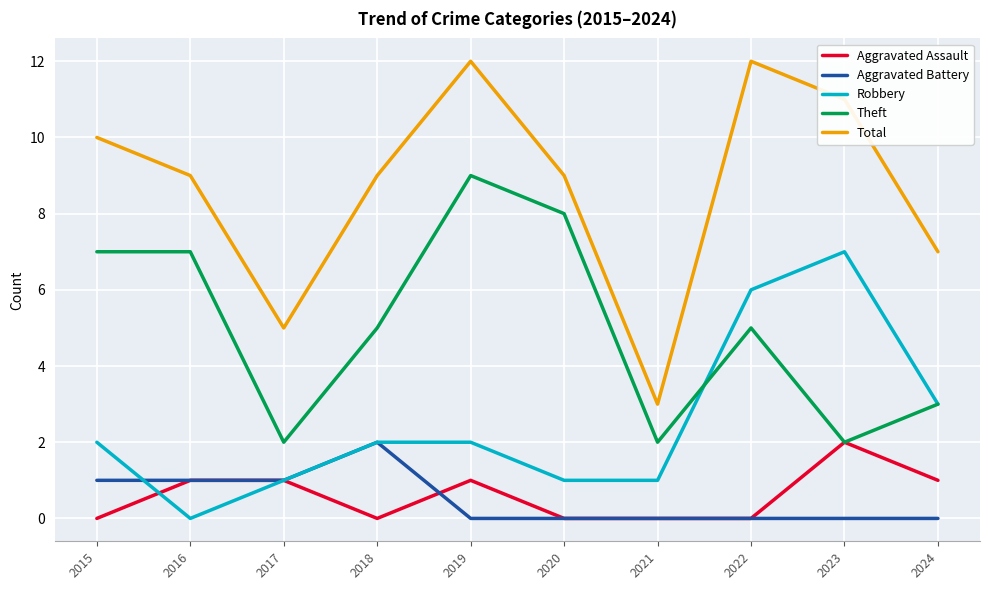

True or false: Aggravated Battery and Total cross at least once.

False